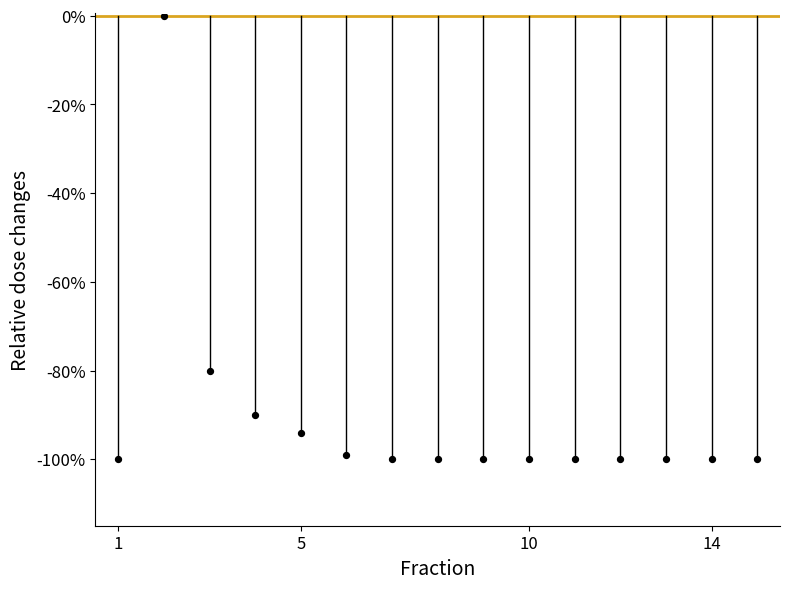

What Y value in the scatter plot is closest to -50?

-80.0